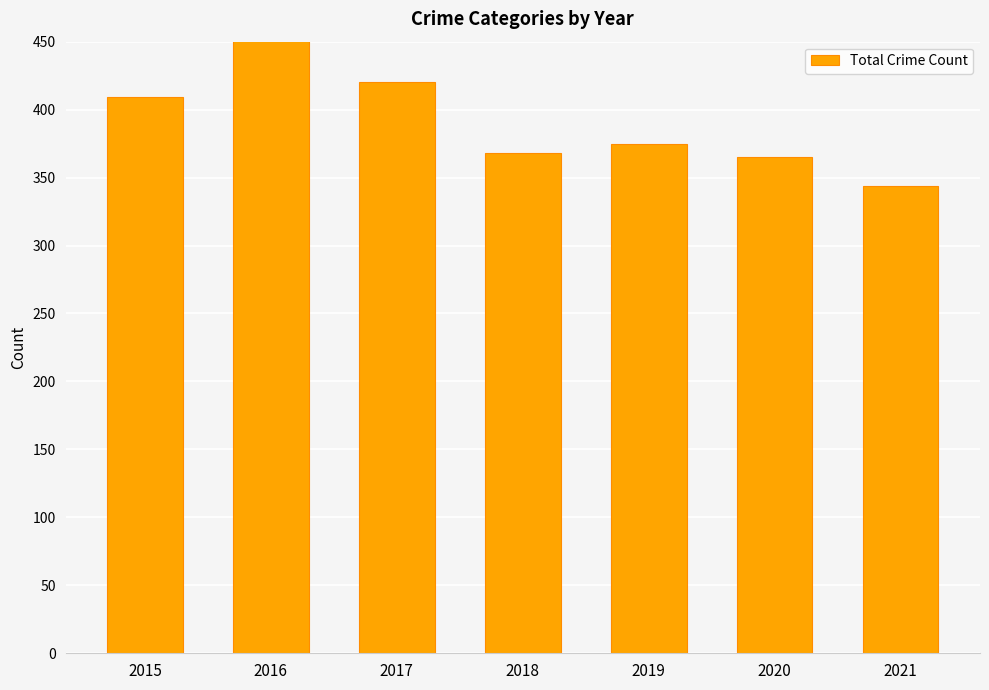

What is the difference between the maximum and minimum values?

107